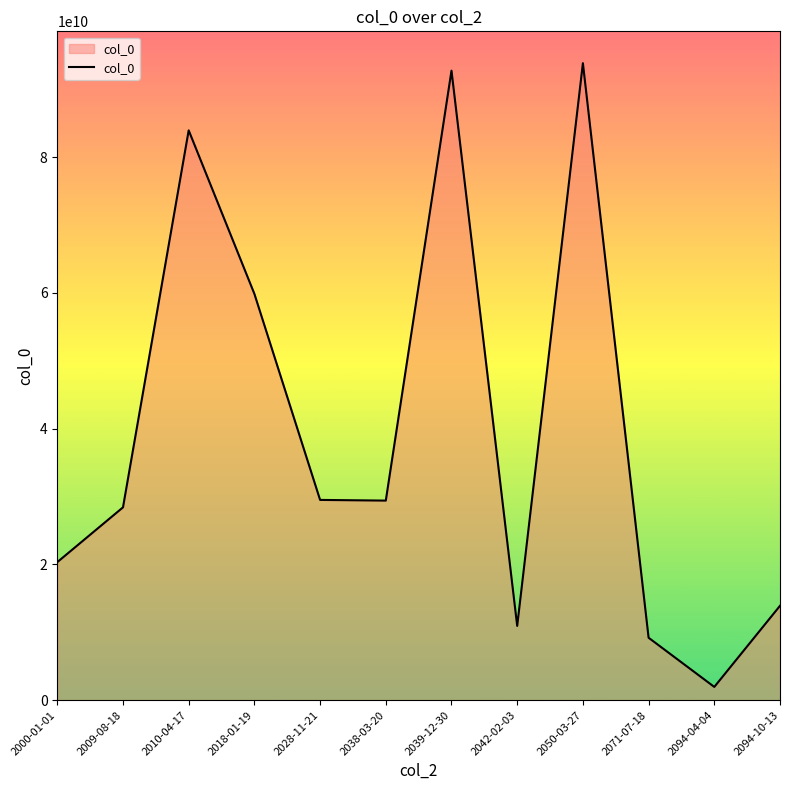

Is it true that the value at 2071-07-18 is 9183910389?

True